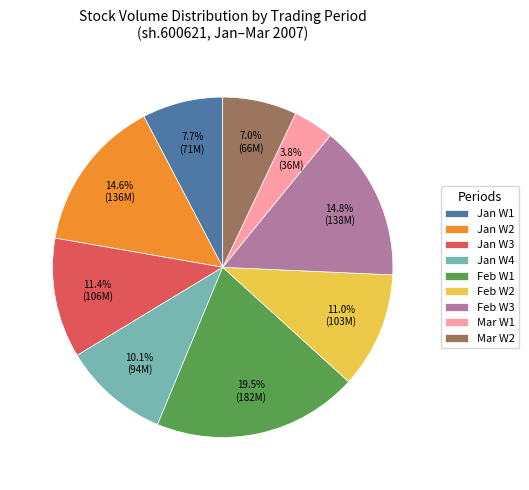

What is the ratio of the value at Jan W2 to the value at Mar W1?

3.8